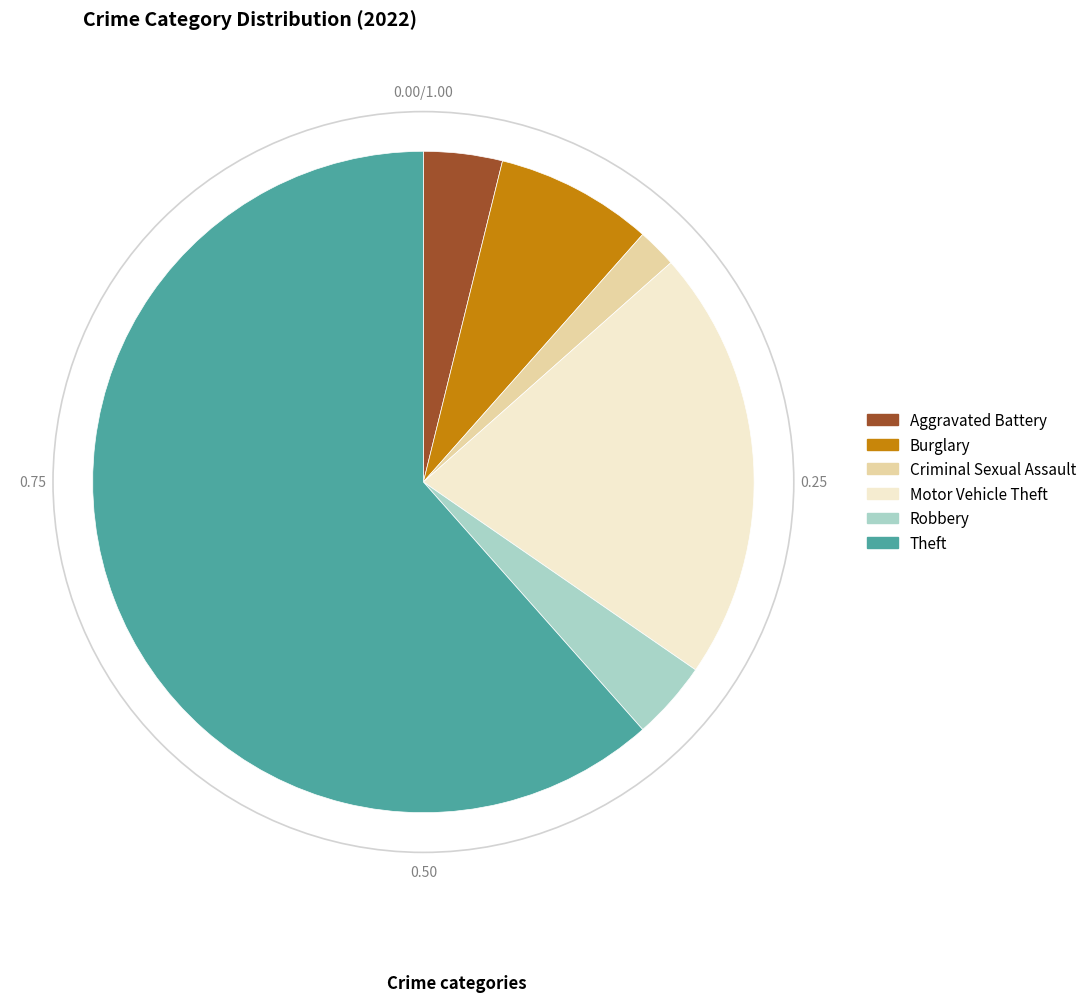

What is the ratio of the value at Robbery to the value at Criminal Sexual Assault?

2.0